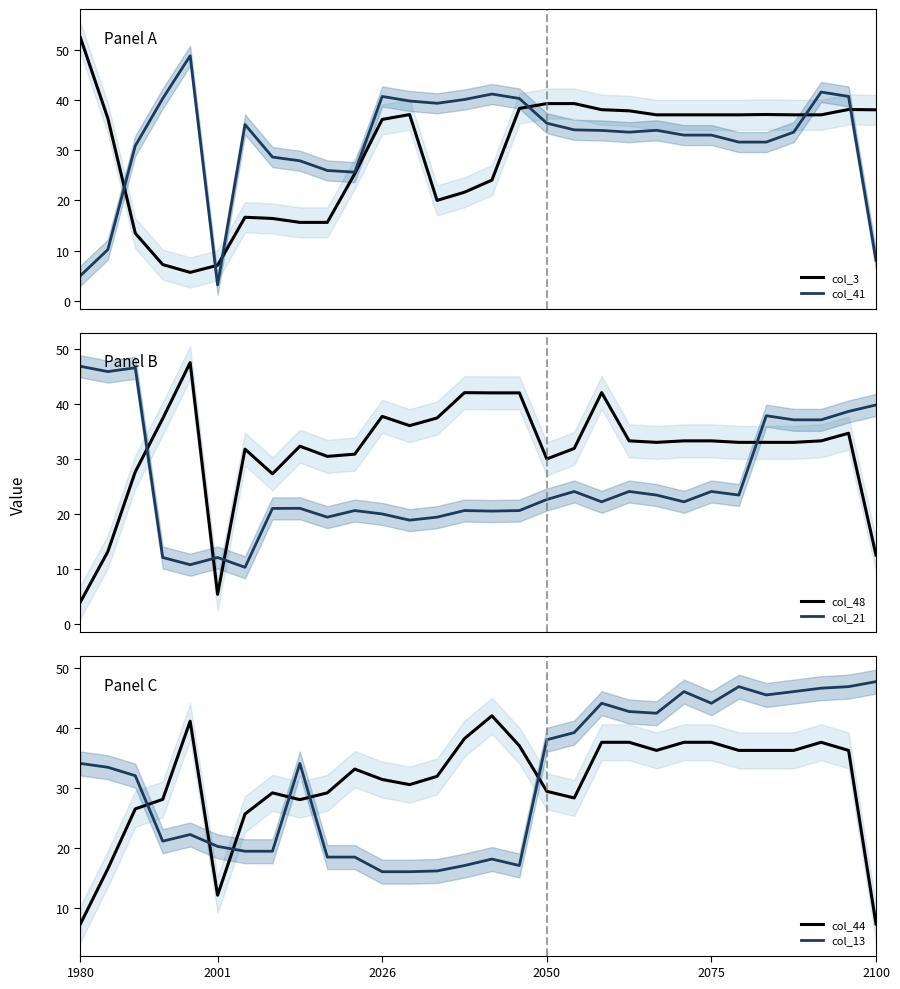

Reading left to right, list all the values displayed in this chart.

col_3: 52.4	36.4	13.5	7.2	5.7	7.1	16.6	16.4	15.6	15.6	25.3	36.1	37.1	20.0	21.6	24.0	38.3	39.3	39.3	38.1	37.9	37.1	37.1	37.1	37.1	37.1	37.1	37.1	38.1	38.1
col_41: 5.0	10.2	30.9	40.3	48.8	3.2	35.1	28.6	27.9	26.0	25.6	40.7	39.8	39.4	40.1	41.2	40.3	35.4	34.1	33.9	33.6	34.0	33.0	33.0	31.6	31.6	33.6	41.6	40.7	8.1
col_48: 4.0	13.2	27.7	37.3	47.5	5.4	31.8	27.3	32.3	30.5	30.9	37.7	36.1	37.4	42.0	42.0	42.0	30.0	31.9	42.1	33.3	33.0	33.3	33.3	33.0	33.0	33.0	33.3	34.7	12.5
col_21: 46.8	45.9	46.6	12.1	10.8	12.1	10.3	21.0	21.0	19.4	20.6	20.0	18.9	19.4	20.6	20.5	20.6	22.6	24.1	22.2	24.1	23.4	22.2	24.1	23.4	37.9	37.1	37.1	38.6	39.8
col_44: 7.3	16.5	26.5	28.1	41.1	12.1	25.6	29.2	28.0	29.2	33.1	31.4	30.5	31.9	38.2	42.0	37.0	29.4	28.3	37.6	37.6	36.2	37.6	37.6	36.2	36.2	36.2	37.6	36.2	7.3
col_13: 34.1	33.4	32.0	21.1	22.2	20.2	19.4	19.4	34.1	18.4	18.4	16.0	16.0	16.1	17.0	18.1	17.0	38.0	39.2	44.1	42.7	42.4	46.0	44.1	46.9	45.5	46.0	46.6	46.9	47.7